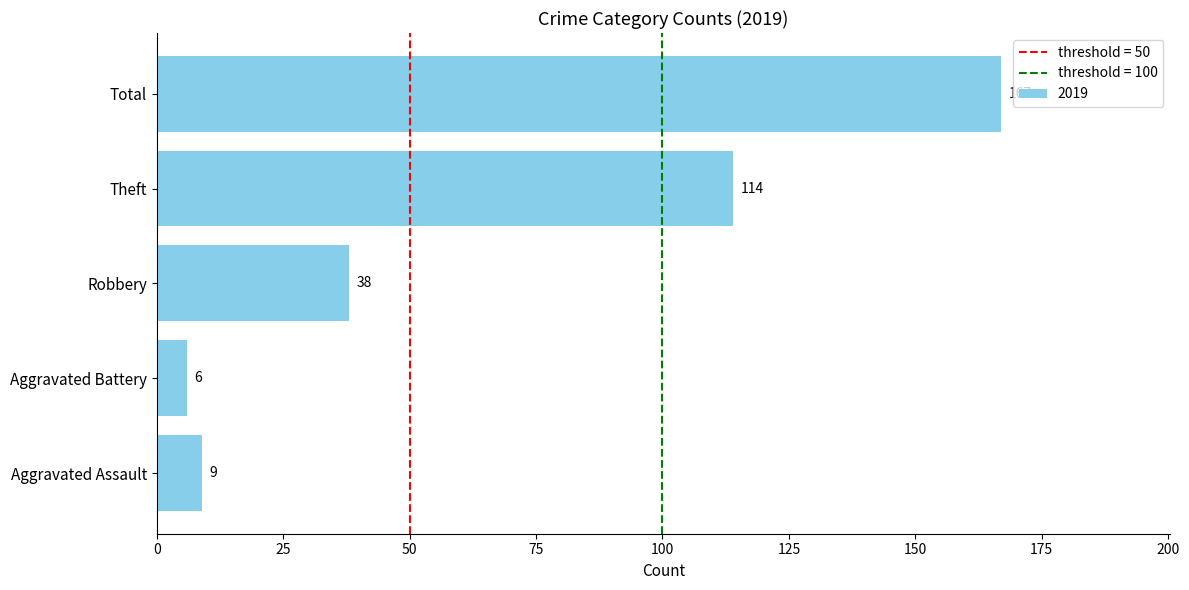

How many bars are there in total?

5